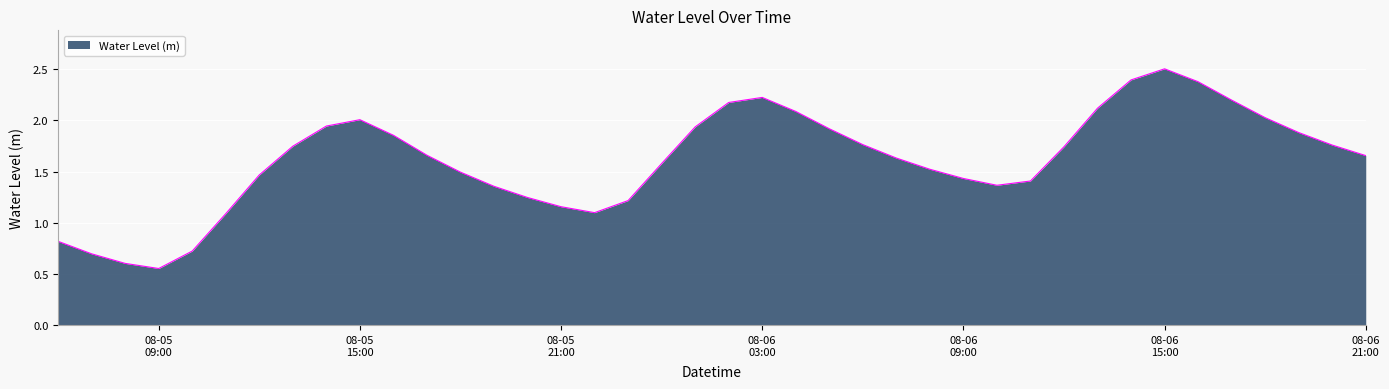

What is the maximum value shown in the chart?

2.5